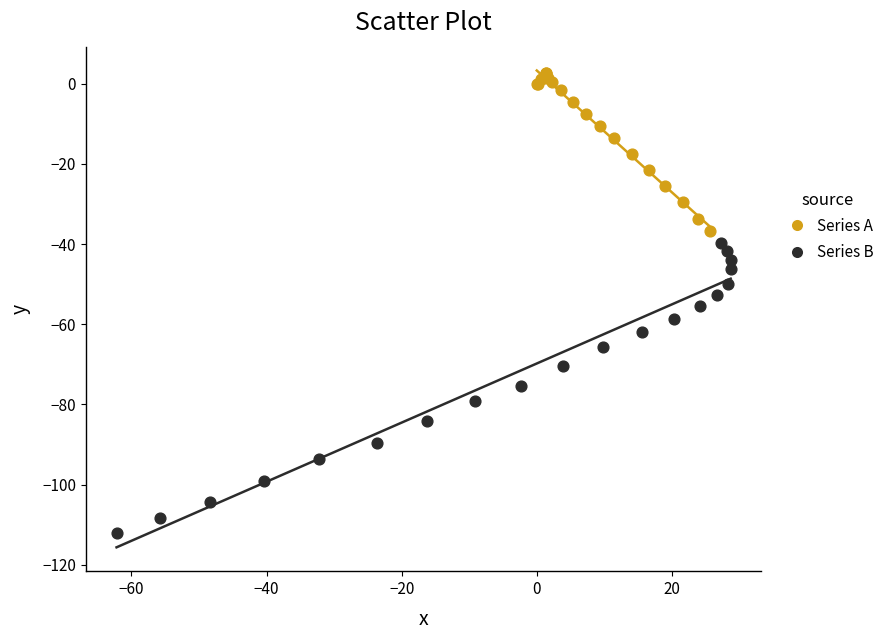

Which series contains the highest Y value?

Series A